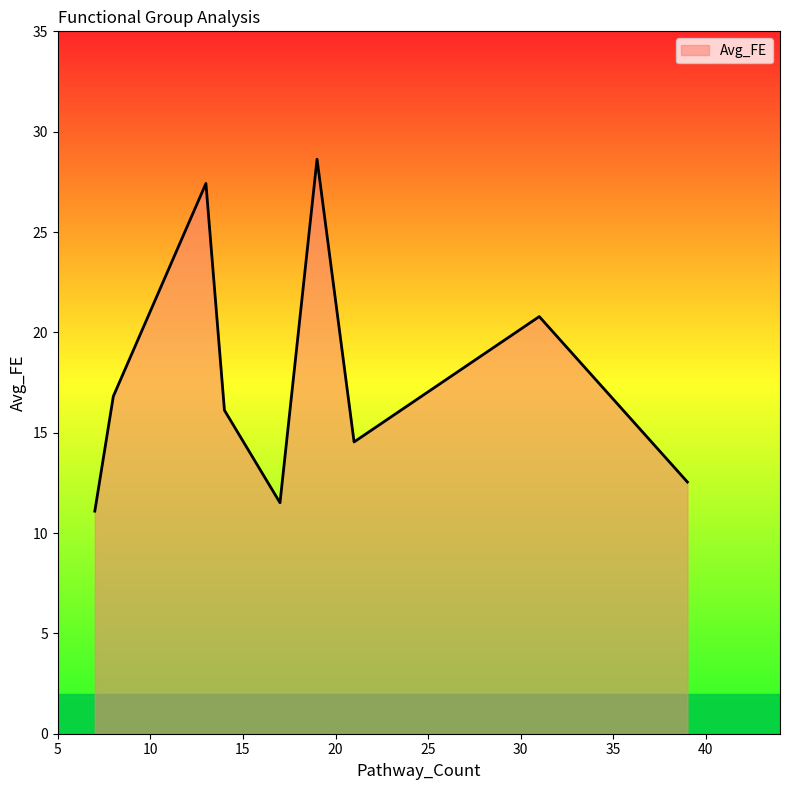

What is the minimum value shown in the chart?

11.1